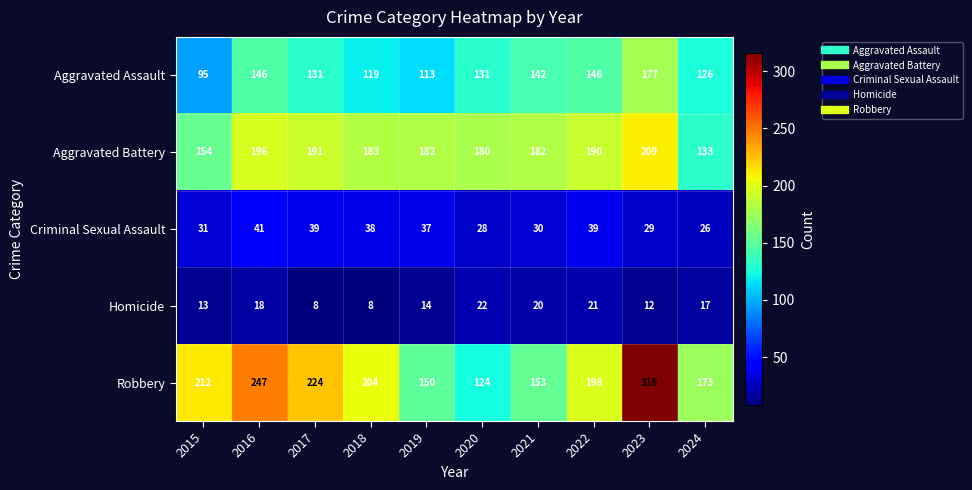

What is the total value across all series at 2016?

648